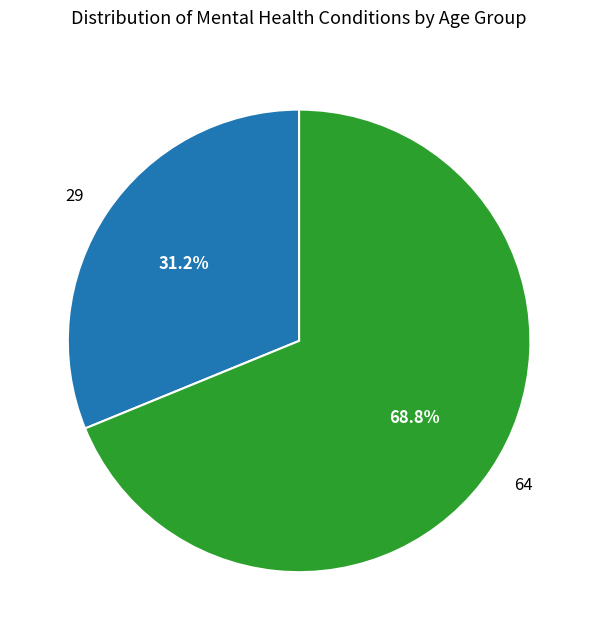

How many slices are in this pie chart?

2